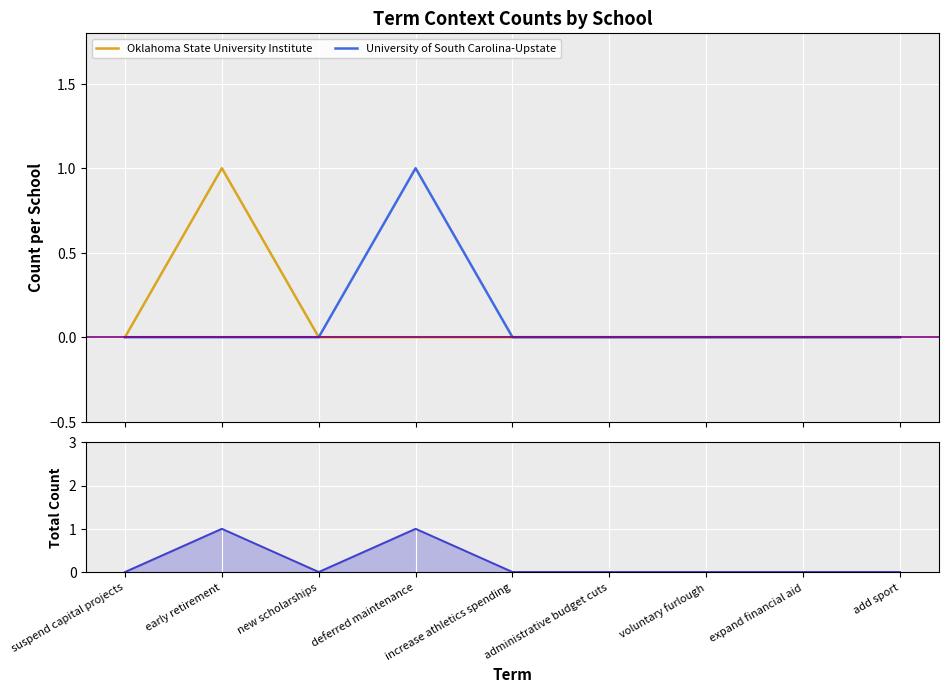

What is the label of the 8th point from the left?

expand financial aid